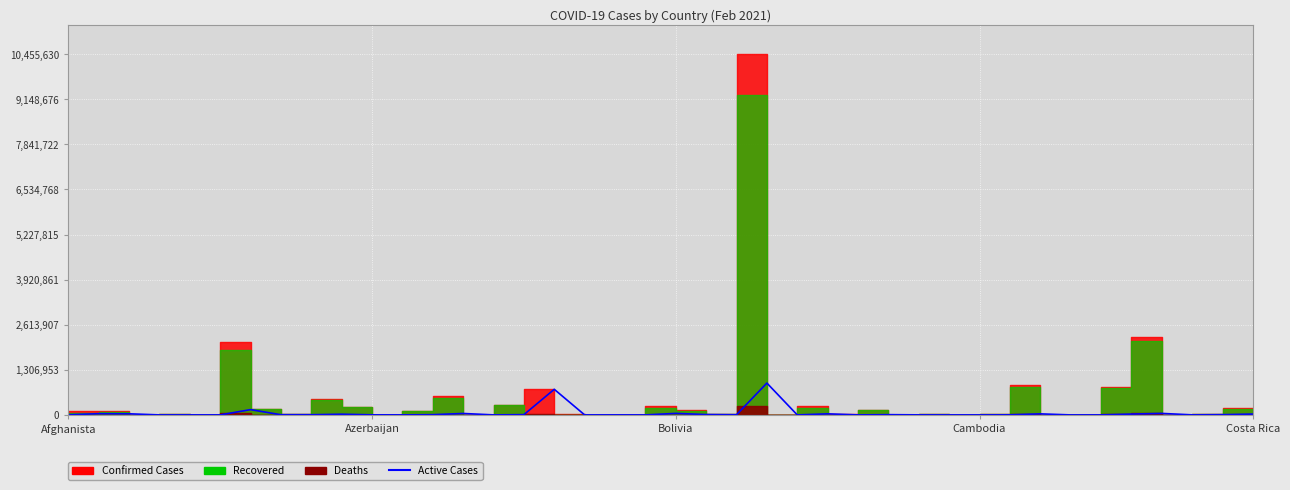

Does the chart display data point markers on the line(s)?

No